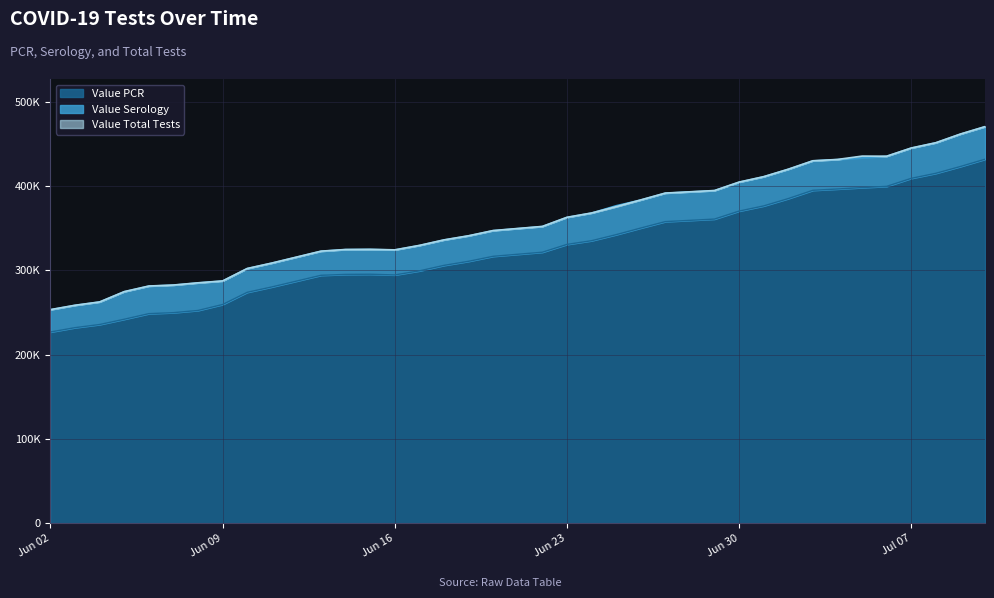

What is the difference between the highest and lowest values at 2020-06-17?

30190